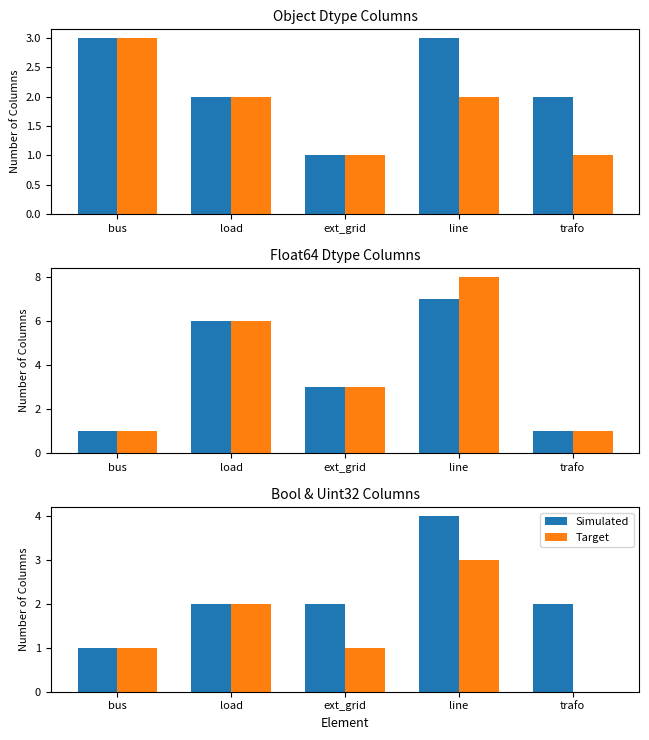

Rank the series at load from highest to lowest value.

Simulated, Target